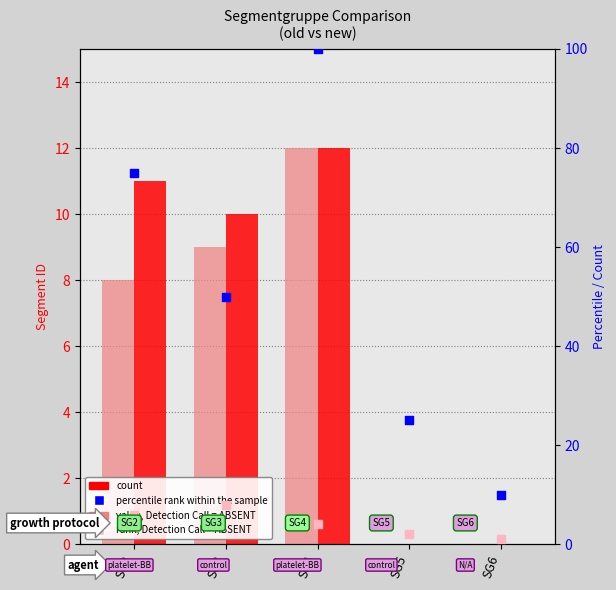

What is the total value across all series at SG5?

27